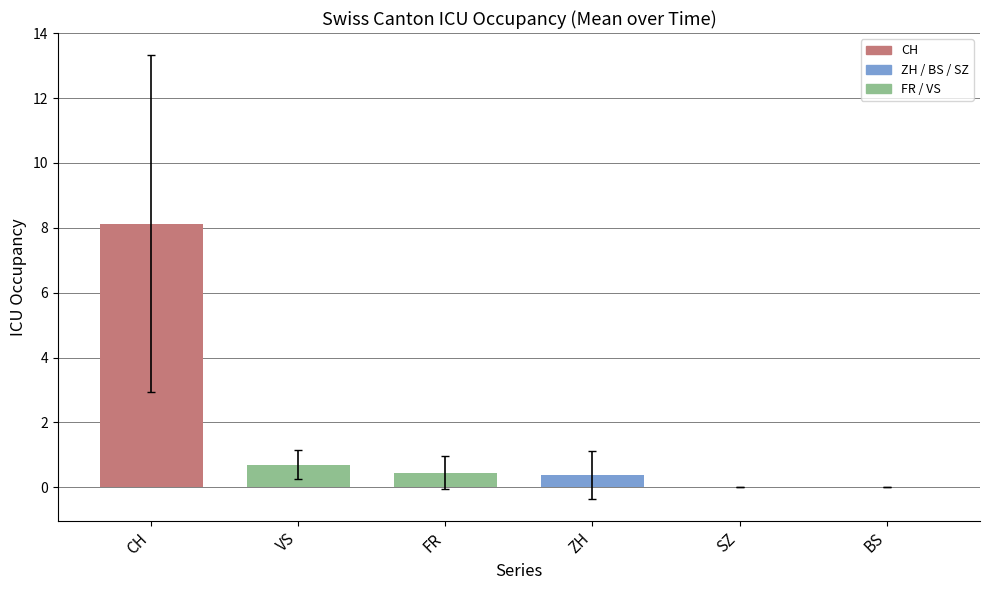

What is the sum of all values?

9.7